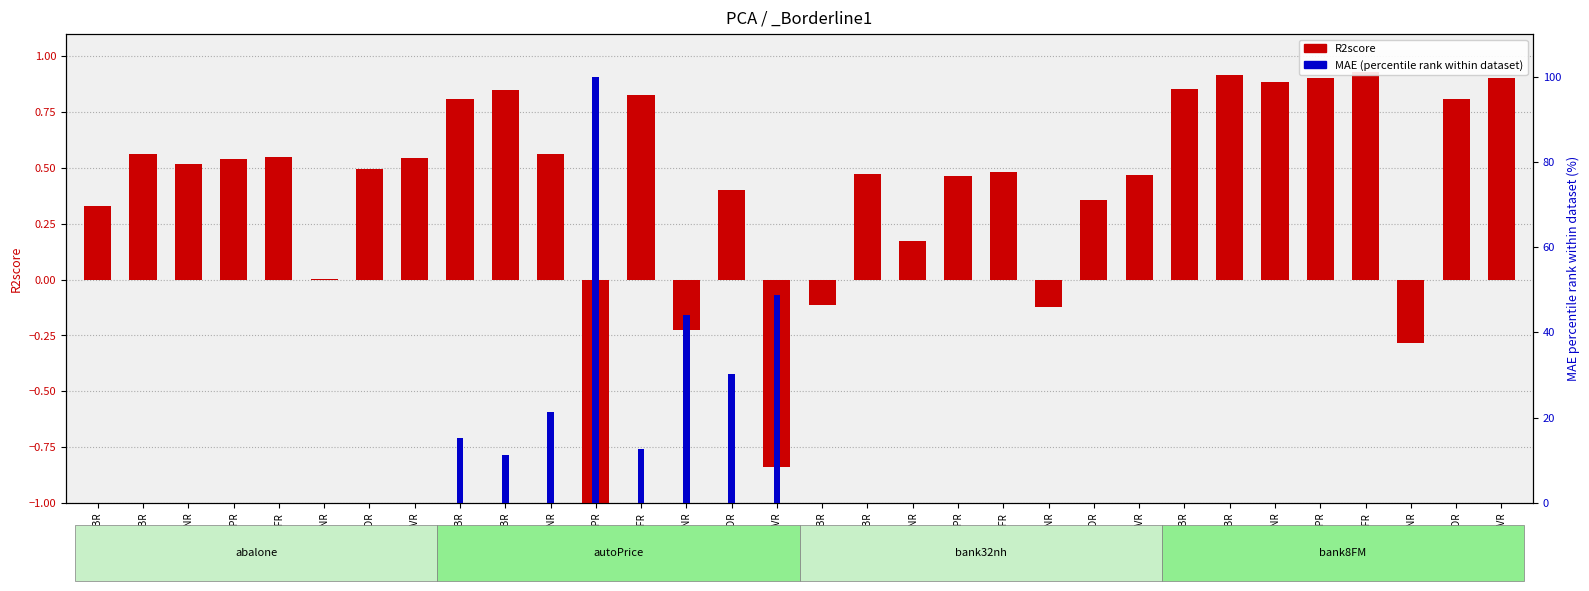

Reading left to right, list all the values displayed in this chart.

R2score: ABR=0.3	GBR=0.6	KNNR=0.5	MLPR=0.5	RFR=0.5	RNR=0.0	SGDR=0.5	SVR=0.5	ABR=0.8	GBR=0.8	KNNR=0.6	MLPR=-4.5	RFR=0.8	RNR=-0.2	SGDR=0.4	SVR=-0.8	ABR=-0.1	GBR=0.5	KNNR=0.2	MLPR=0.5	RFR=0.5	RNR=-0.1	SGDR=0.4	SVR=0.5	ABR=0.9	GBR=0.9	KNNR=0.9	MLPR=0.9	RFR=0.9	RNR=-0.3	SGDR=0.8	SVR=0.9
MAE (percentile rank): ABR=0.0	GBR=0.0	KNNR=0.0	MLPR=0.0	RFR=0.0	RNR=0.0	SGDR=0.0	SVR=0.0	ABR=15.3	GBR=11.3	KNNR=21.2	MLPR=100.0	RFR=12.6	RNR=44.1	SGDR=30.3	SVR=48.8	ABR=0.0	GBR=0.0	KNNR=0.0	MLPR=0.0	RFR=0.0	RNR=0.0	SGDR=0.0	SVR=0.0	ABR=0.0	GBR=0.0	KNNR=0.0	MLPR=0.0	RFR=0.0	RNR=0.0	SGDR=0.0	SVR=0.0